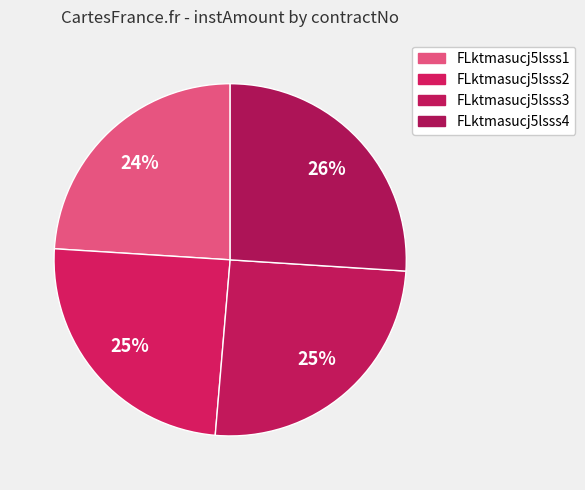

Does FLktmasucj5lsss1 represent more than half of the total?

No